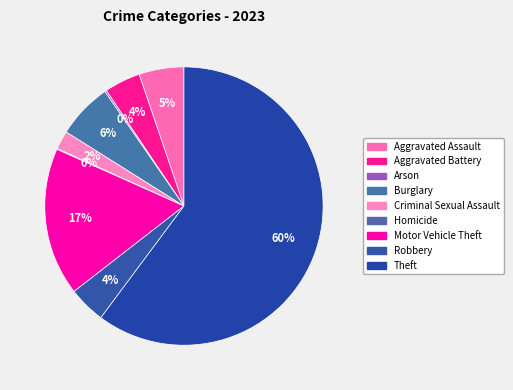

Count the number of slices in the pie.

9